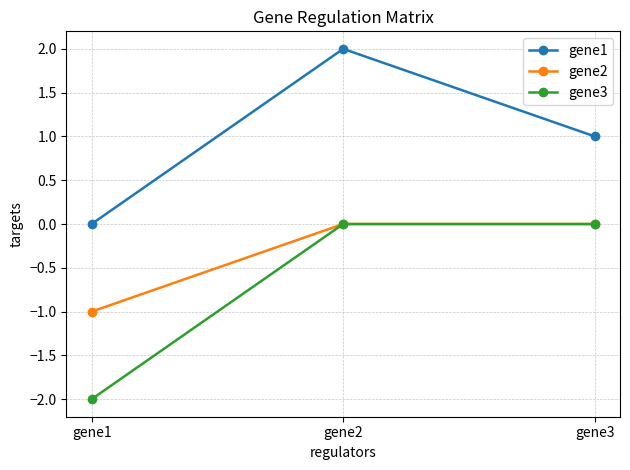

At which label does gene1 reach its peak?

gene2